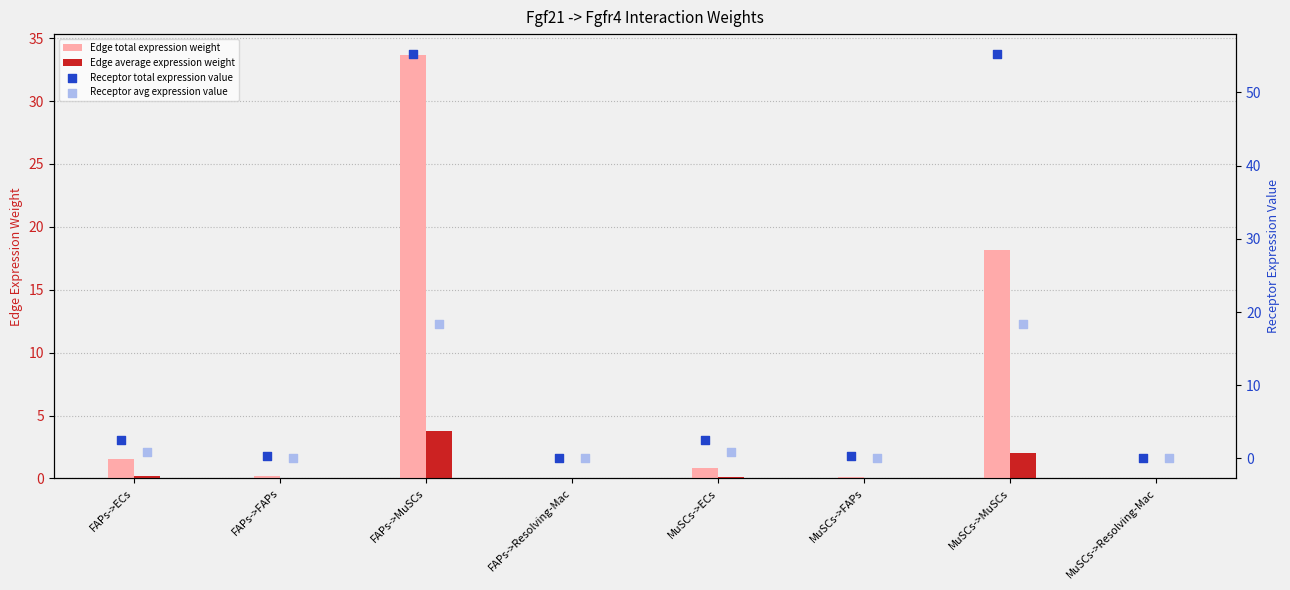

At which category is the sum across all series the highest?

FAPs->MuSCs